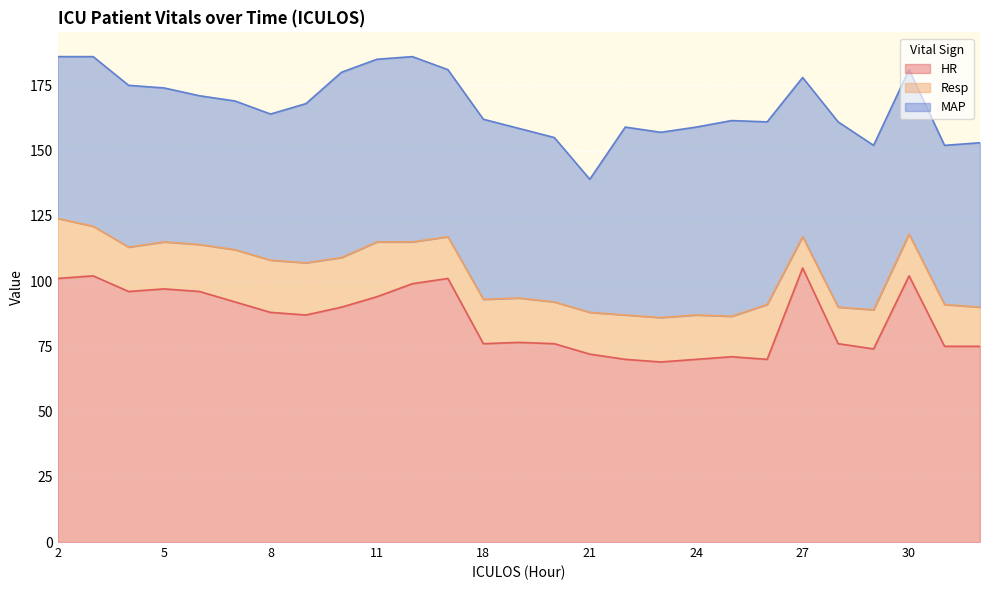

How many distinct data groups are displayed?

3